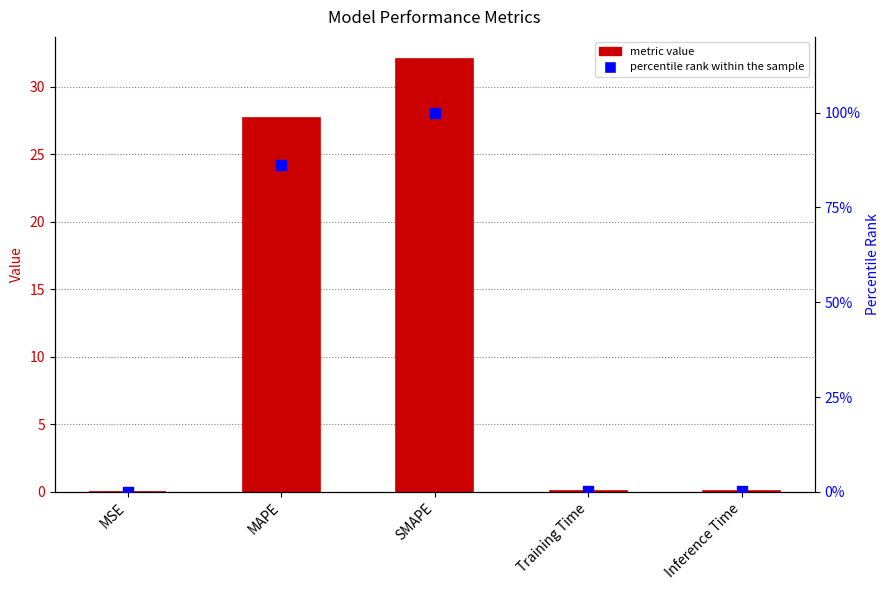

Which series has the largest total across all categories?

percentile rank within the sample